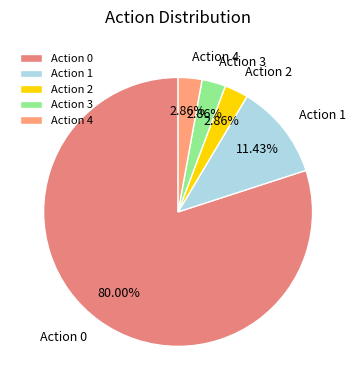

What is the ratio of the value at Action 4 to the value at Action 3?

1.0